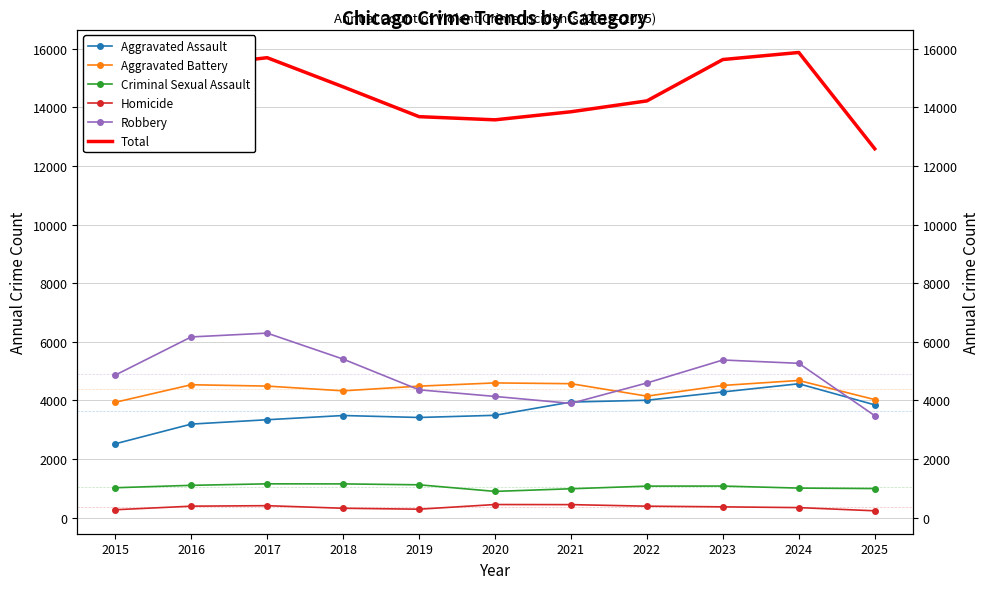

What is the maximum value shown in the chart?

15872